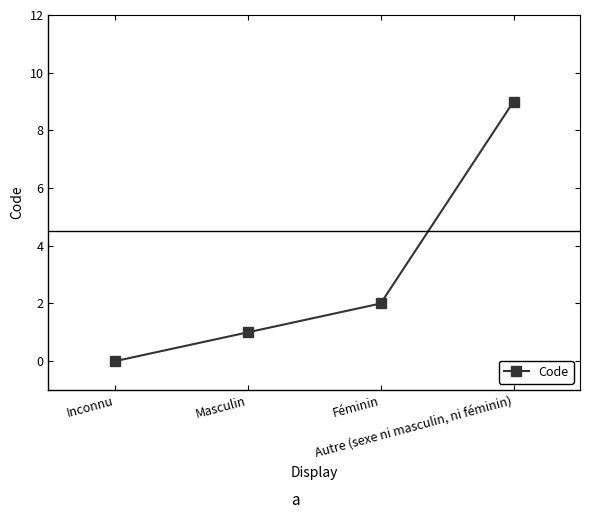

What is the sum of all values?

12